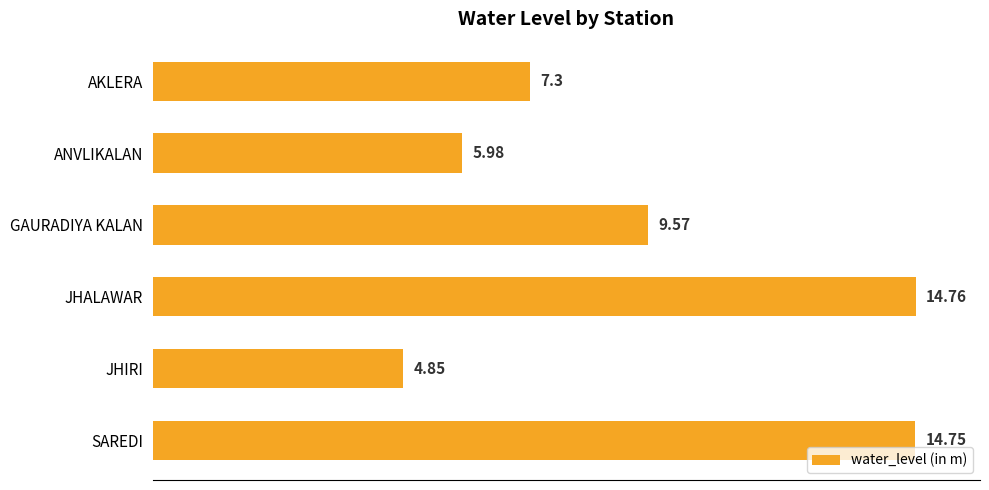

List the labels in order of value, smallest first.

JHIRI, ANVLIKALAN, AKLERA, GAURADIYA KALAN, SAREDI, JHALAWAR